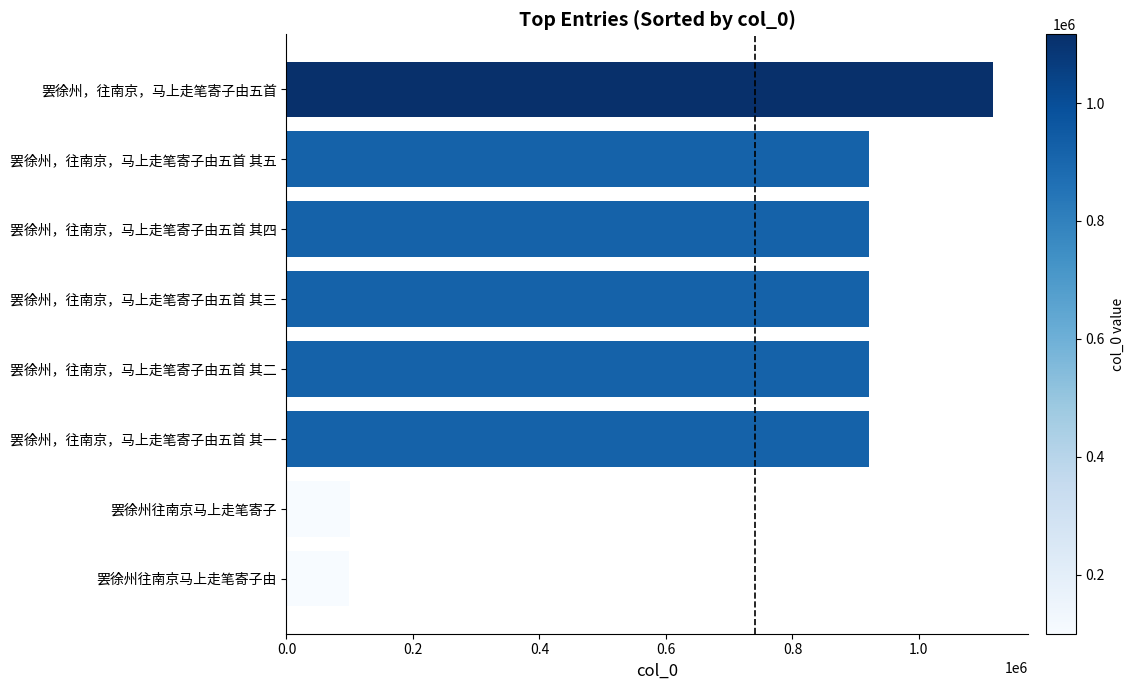

The value at 罢徐州往南京马上走笔寄子 is 53727. True or false?

False